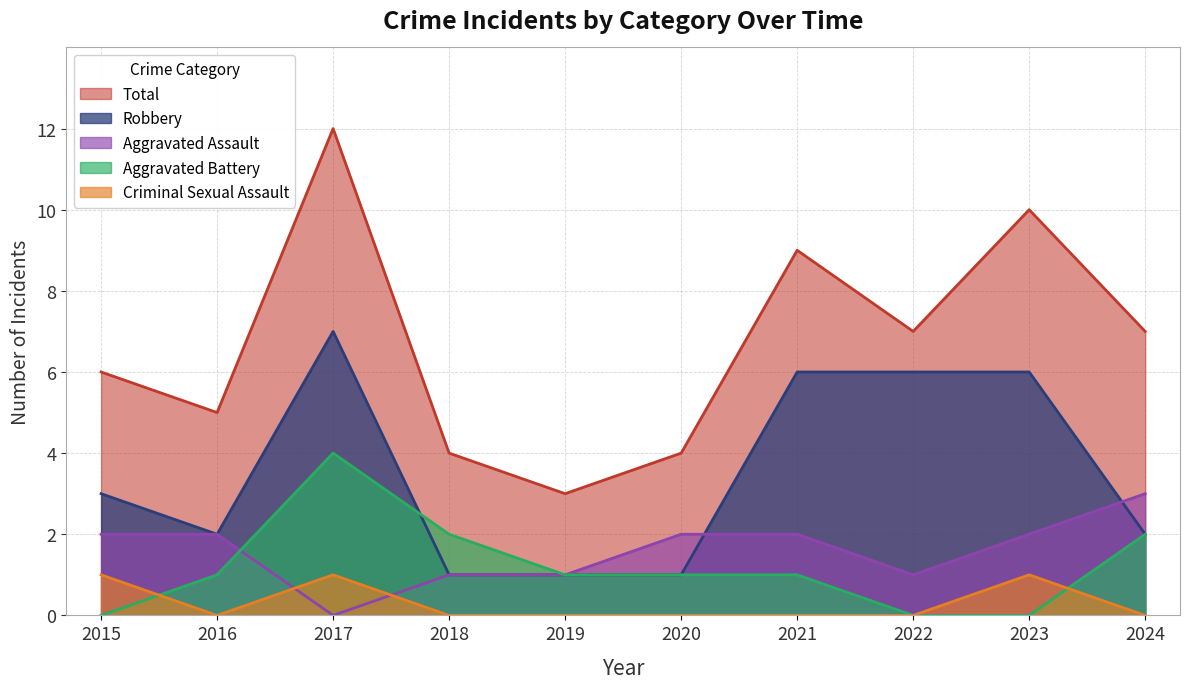

List the labels in order of Total value, largest first.

2017, 2023, 2021, 2022, 2024, 2015, 2016, 2018, 2020, 2019